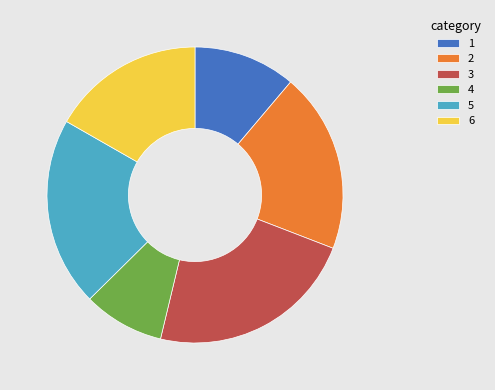

Which slice is the smallest?

4